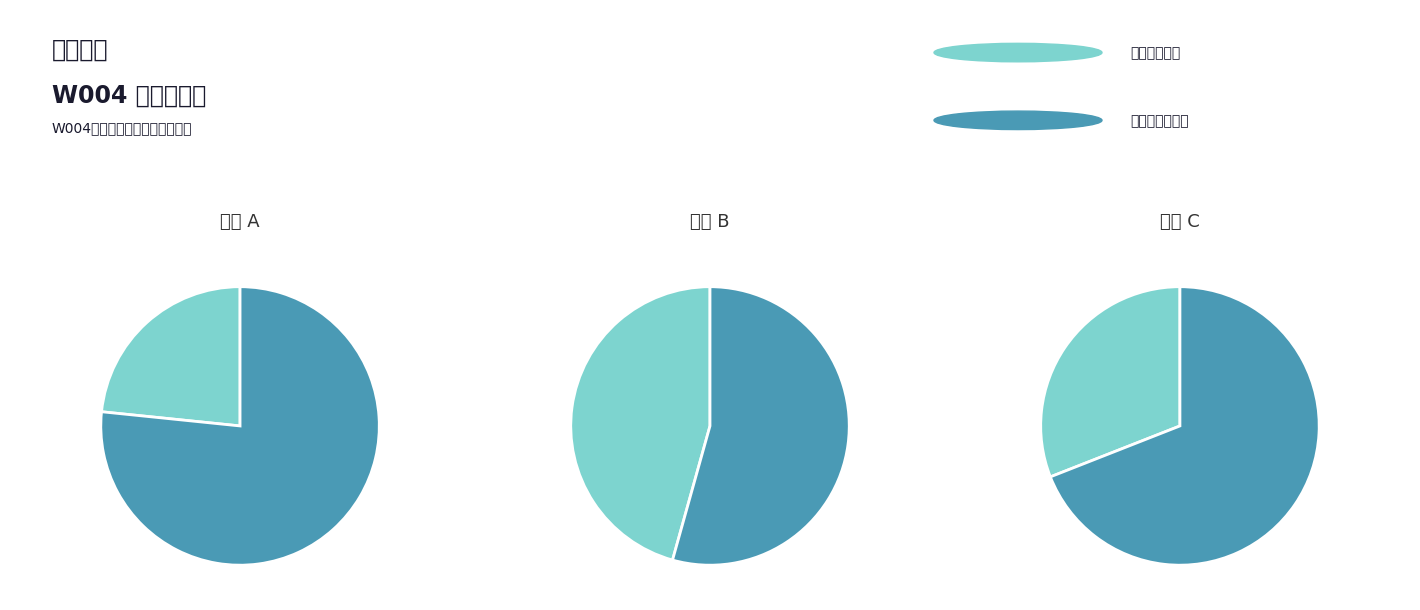

The B slice represents 99% of the pie. True or false?

False